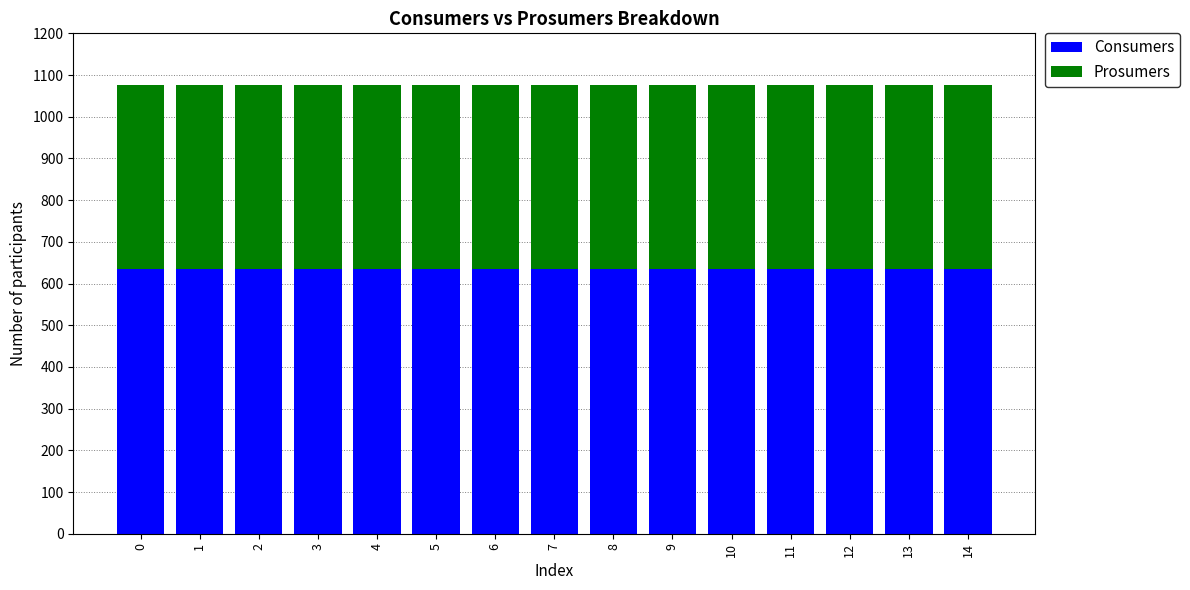

What is the total value across all series at 5?

1075